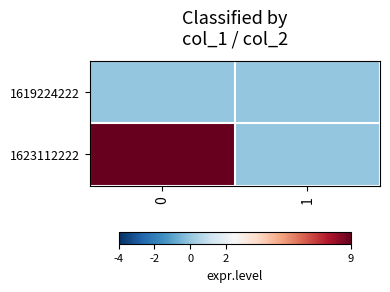

At how many categories does at least one series exceed 6?

1